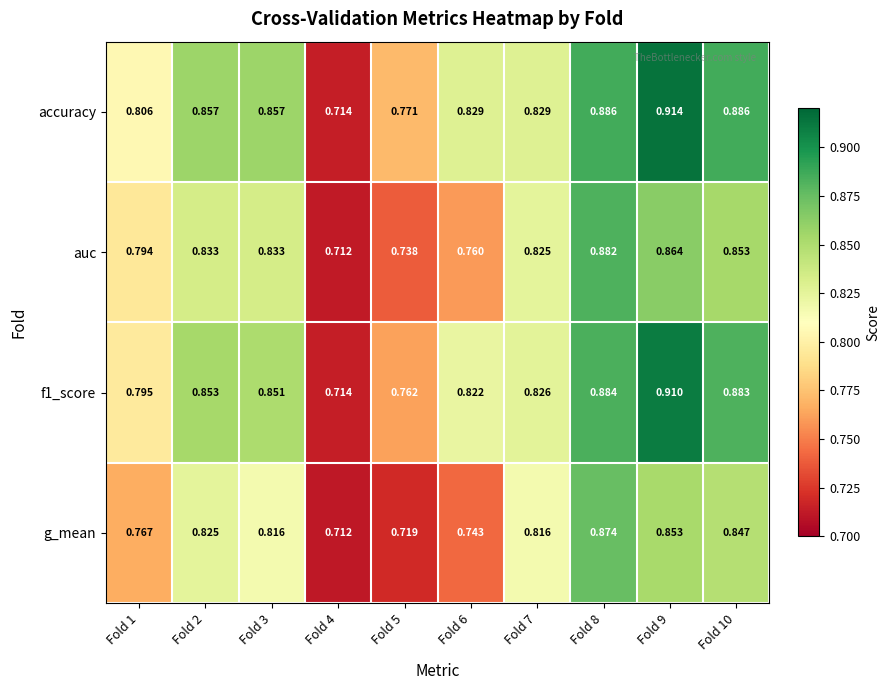

Which series has the largest range (max minus min)?

accuracy